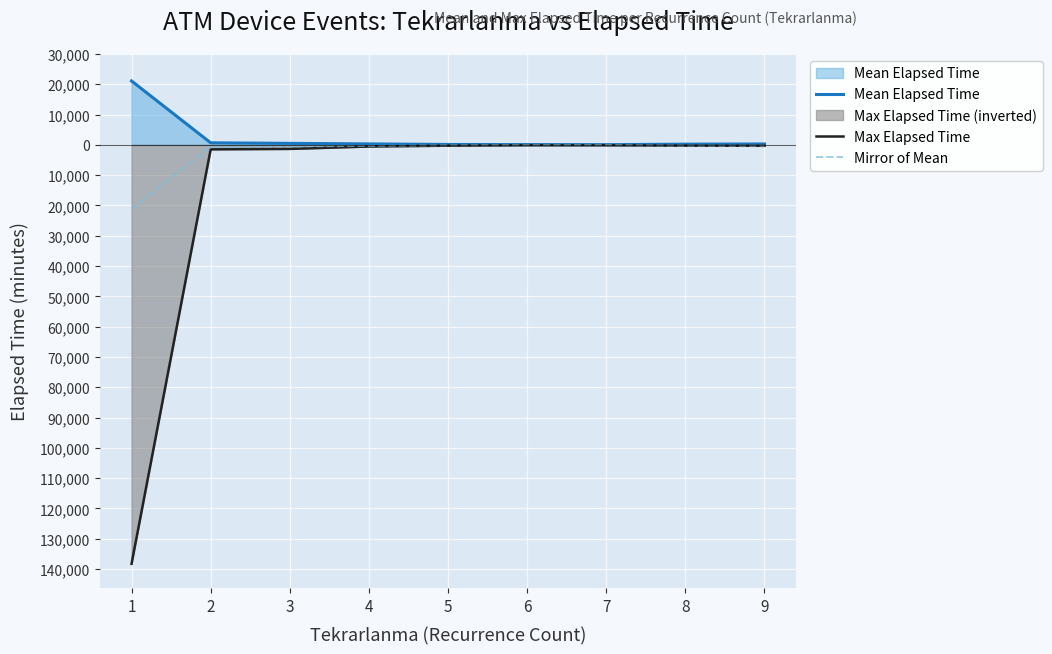

Does the chart display data point markers on the line(s)?

No